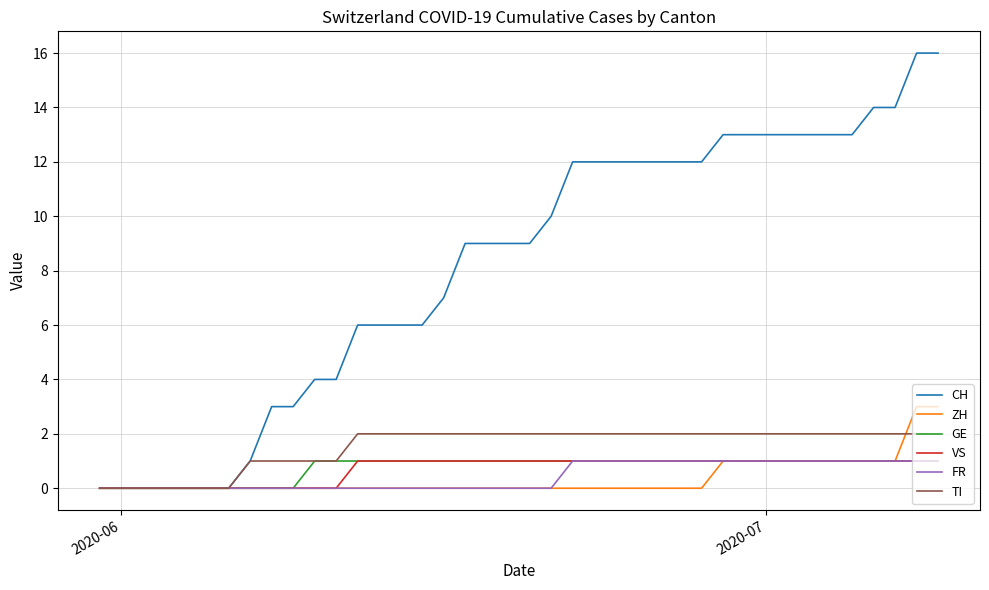

Which series has the widest spread of values?

CH